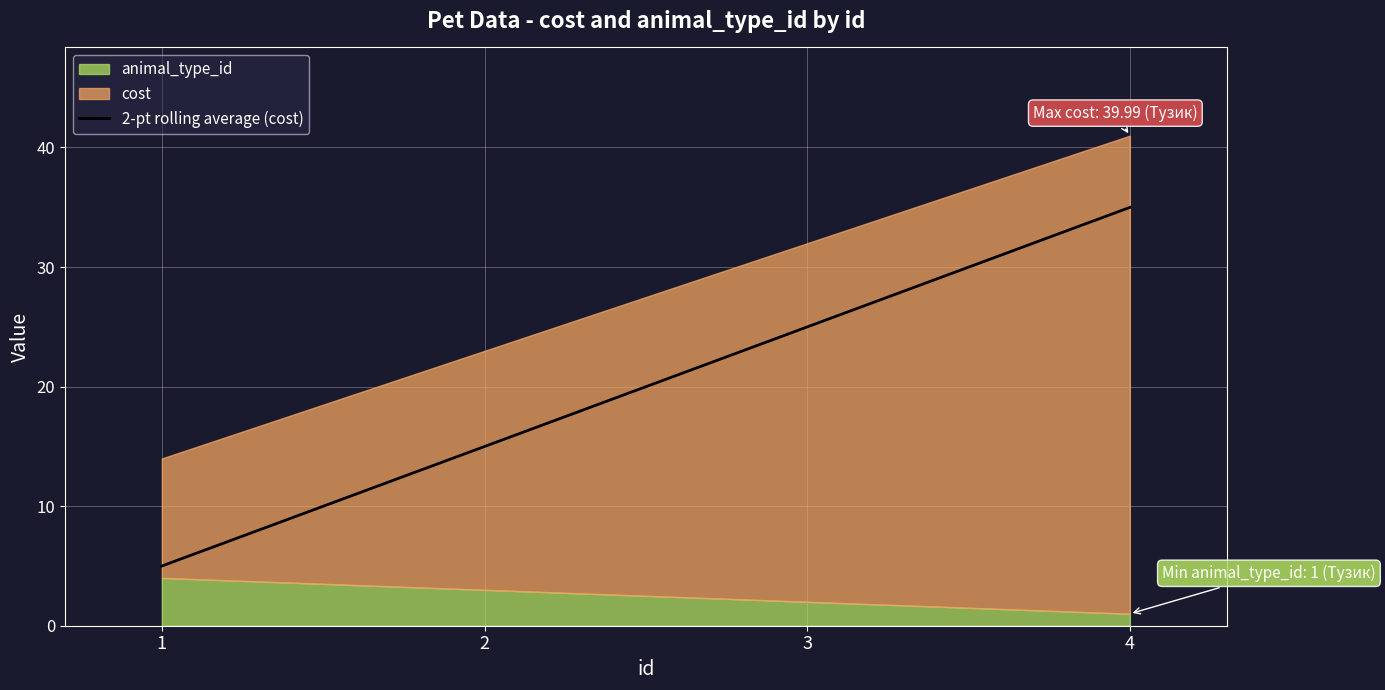

List the labels in order of value, largest first.

4, 3, 2, 1